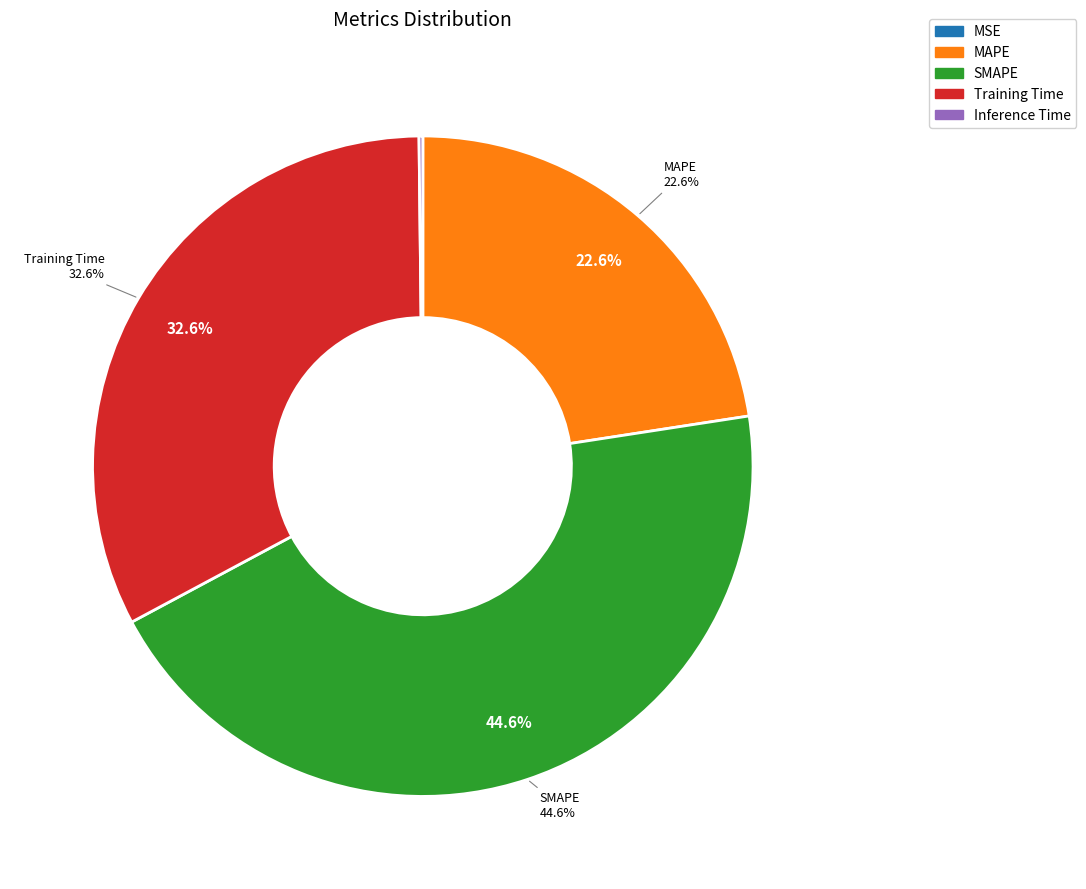

Rank the categories by value from lowest to highest.

MSE, Inference Time, MAPE, Training Time, SMAPE